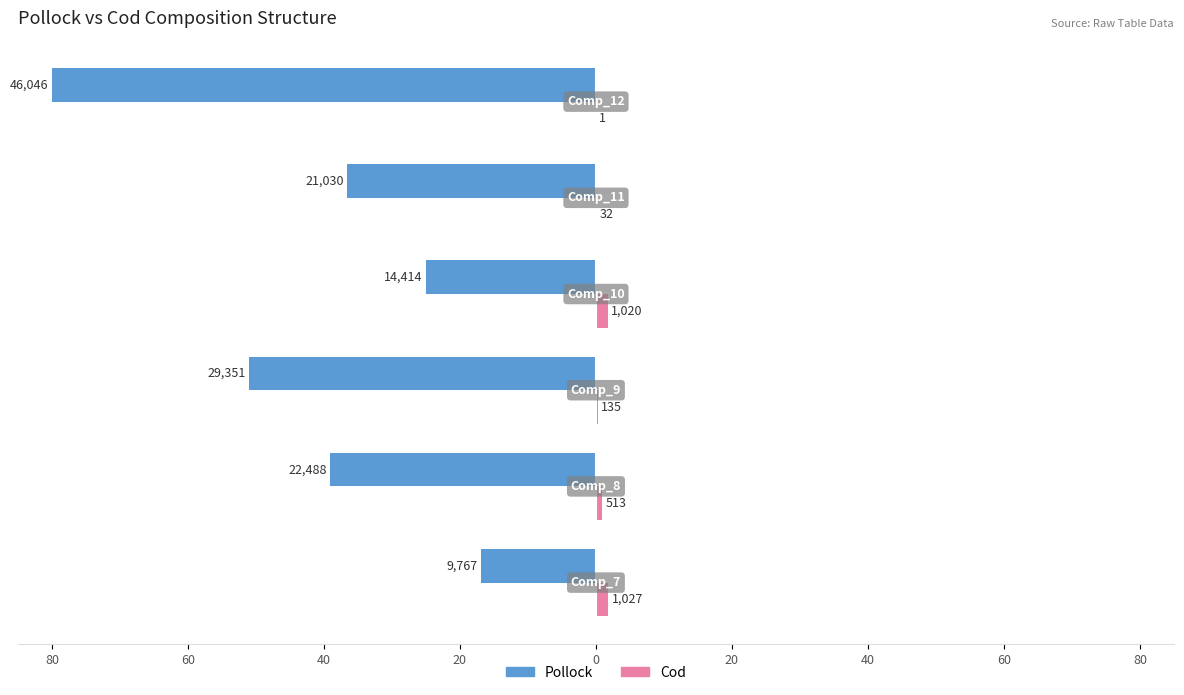

What are all the series names shown in the legend?

Pollock, Cod